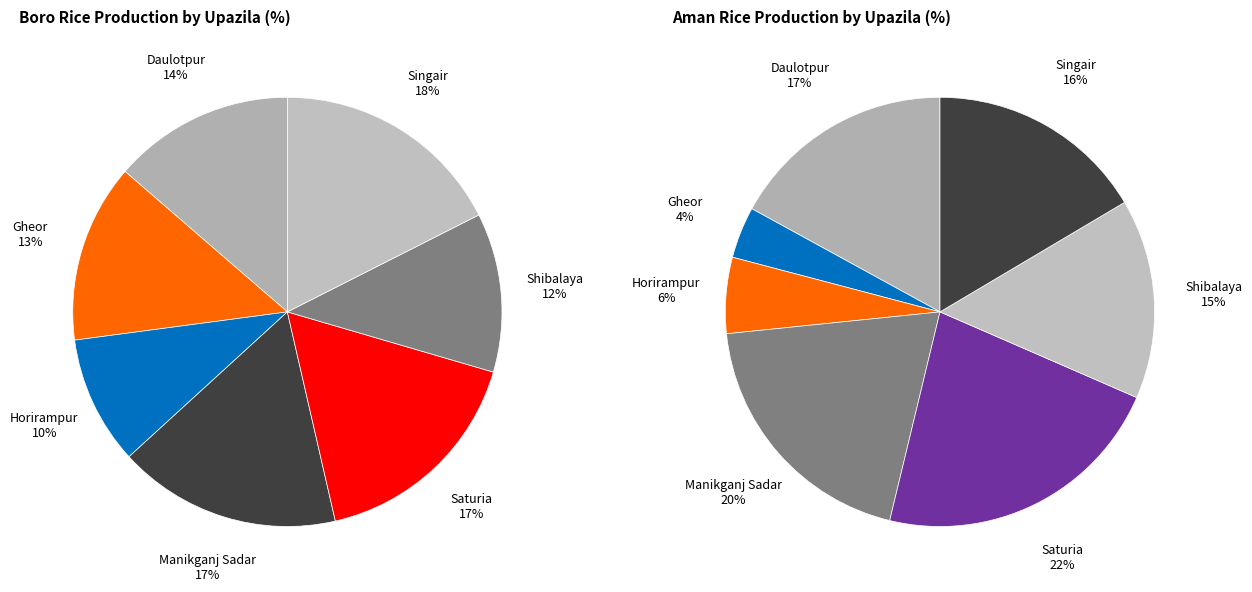

Is there a majority slice in this chart?

No